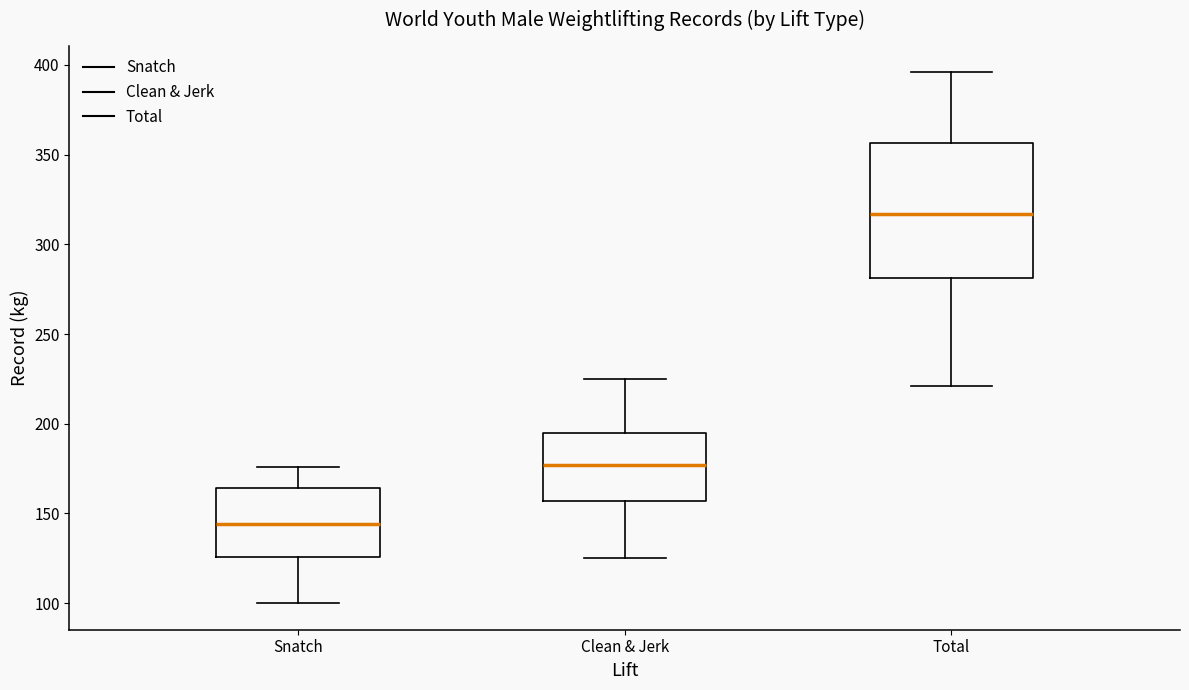

Reading left to right, read every box against the y-axis: the position of its median line, the range the box covers, and the ends of its whiskers. The values are not printed on the chart, so give them approximately, as read against the axis.

Snatch: median 145, box 125 to 165, whiskers 100 to 175
Clean & Jerk: median 175, box 155 to 195, whiskers 125 to 225
Total: median 315, box 280 to 355, whiskers 220 to 395